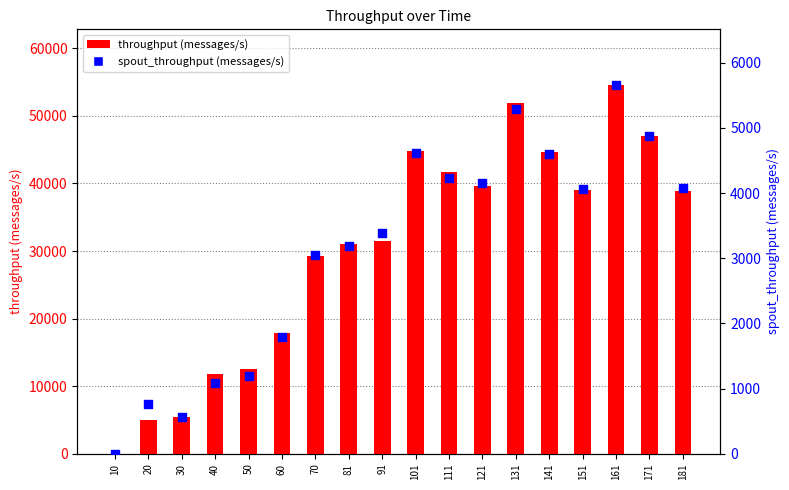

What are all the series names shown in the legend?

throughput (messages/s), spout_throughput (messages/s)